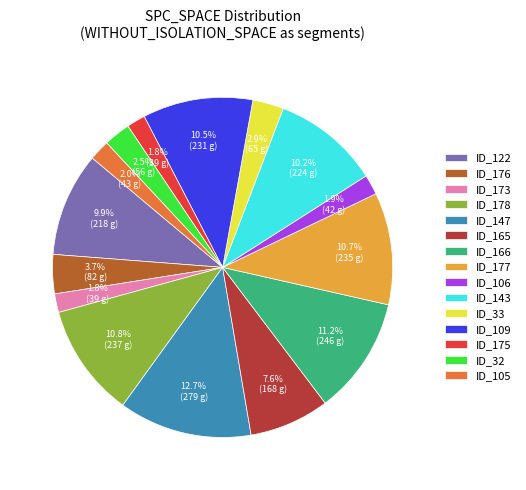

How many segments does this pie chart have?

15